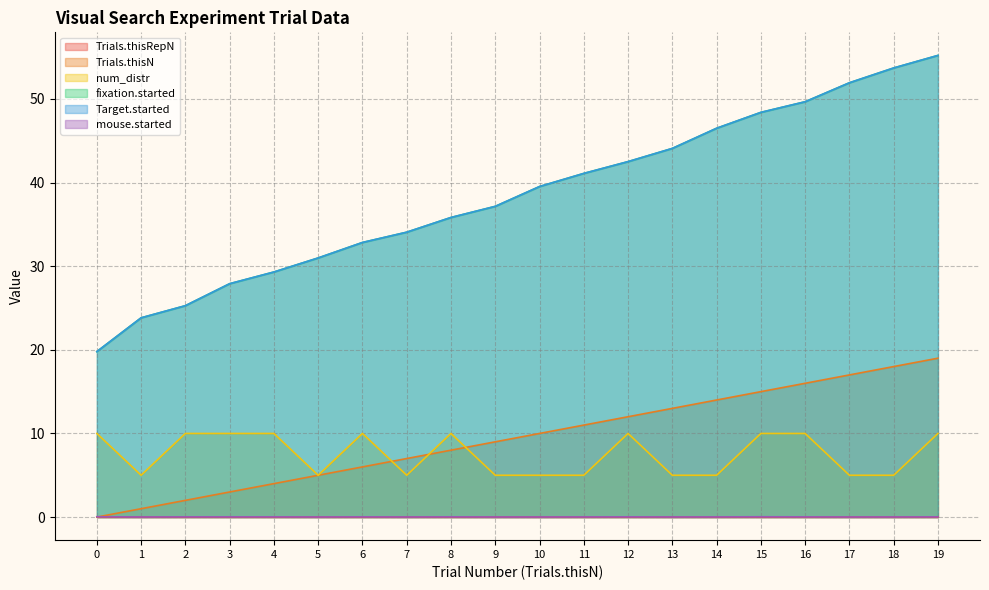

Is it true that fixation.started equals 38.3 at 1?

False